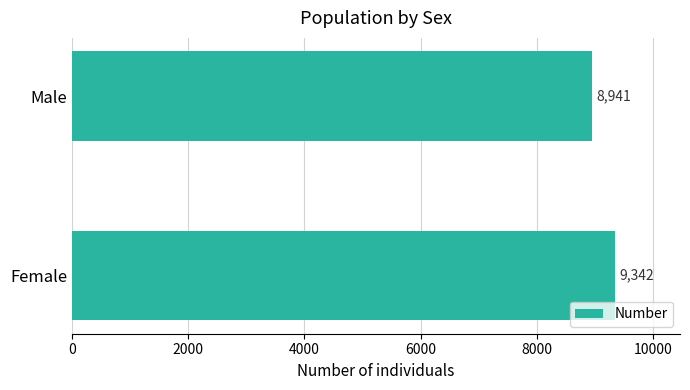

True or false: the data shows 16056 at Male.

False